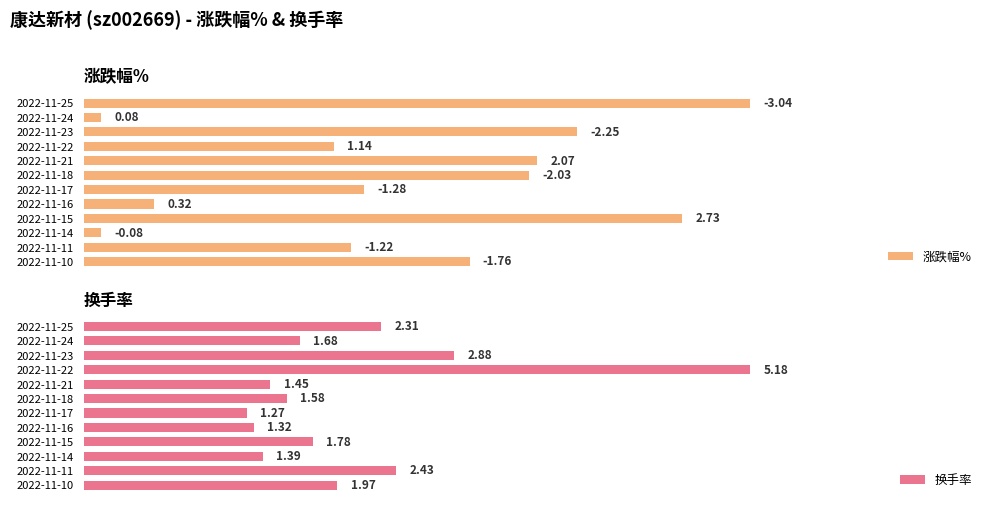

Rank the categories by 换手率 value from highest to lowest.

2022-11-22, 2022-11-23, 2022-11-11, 2022-11-25, 2022-11-10, 2022-11-15, 2022-11-24, 2022-11-18, 2022-11-21, 2022-11-14, 2022-11-16, 2022-11-17